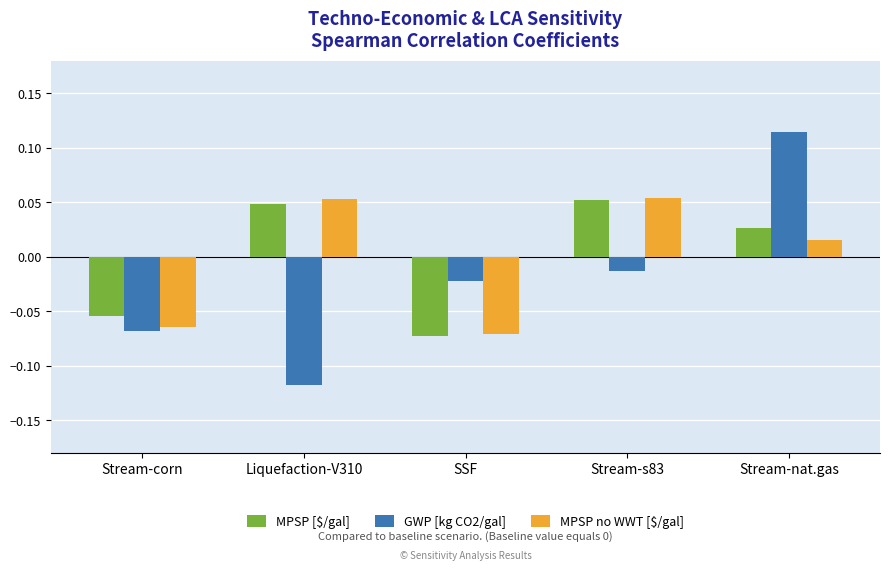

Which series has the widest spread of values?

GWP [kg CO2/gal]